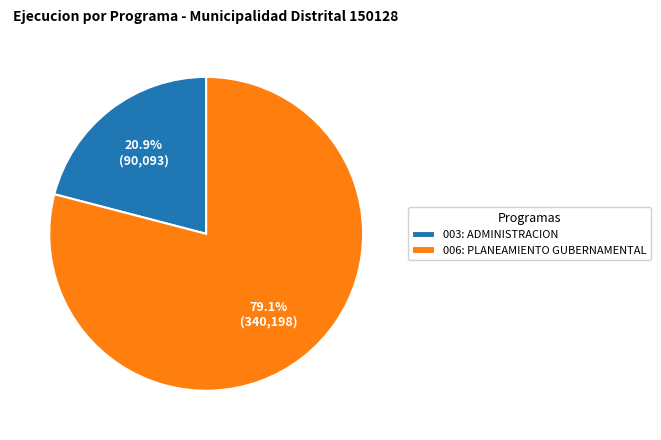

What is the largest slice in the pie chart?

006: PLANEAMIENTO GUBERNAMENTAL